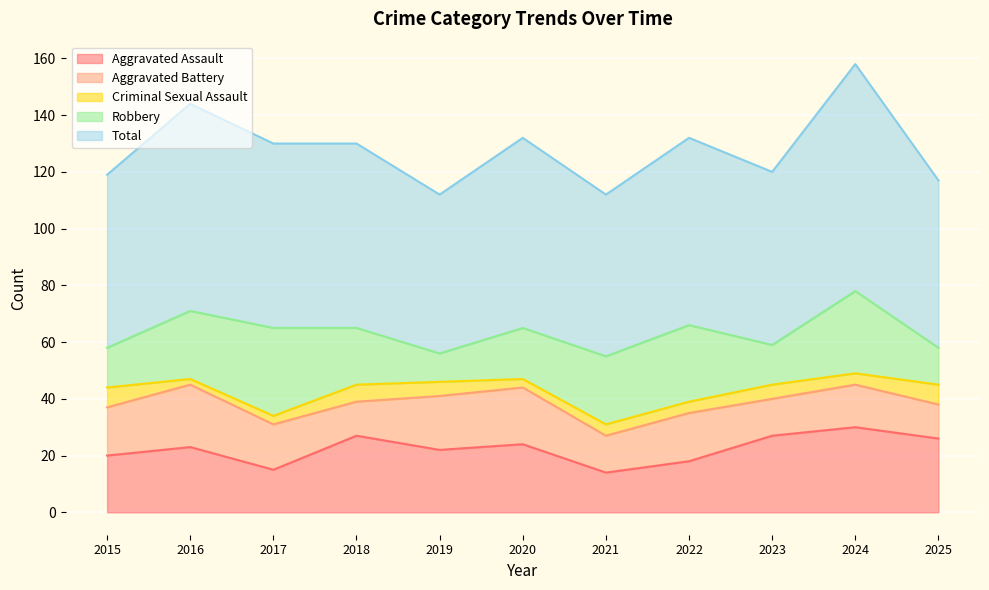

Which category has the lowest value in the Aggravated Assault series?

2021